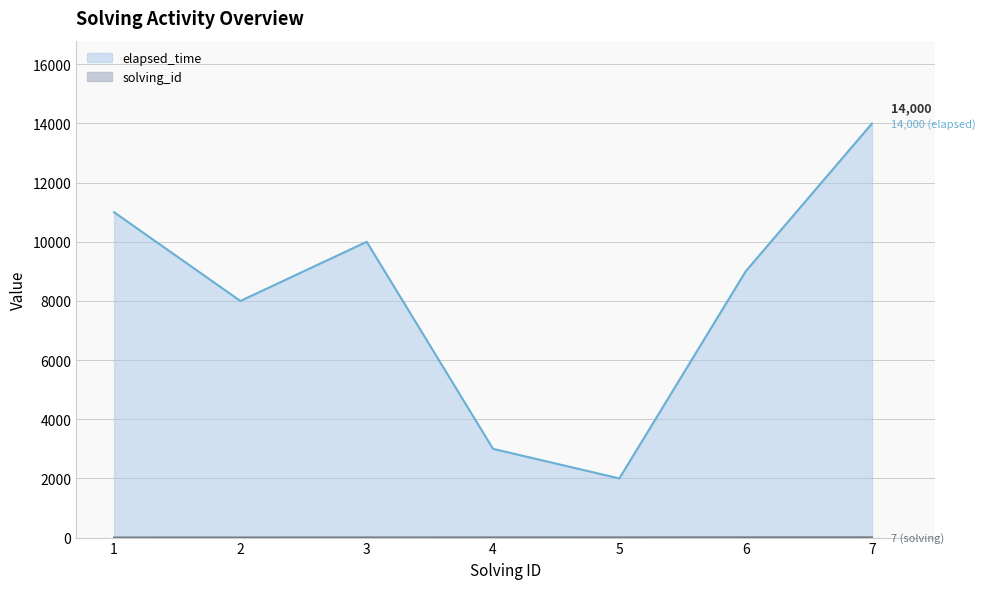

Where is the first local maximum for elapsed_time?

3